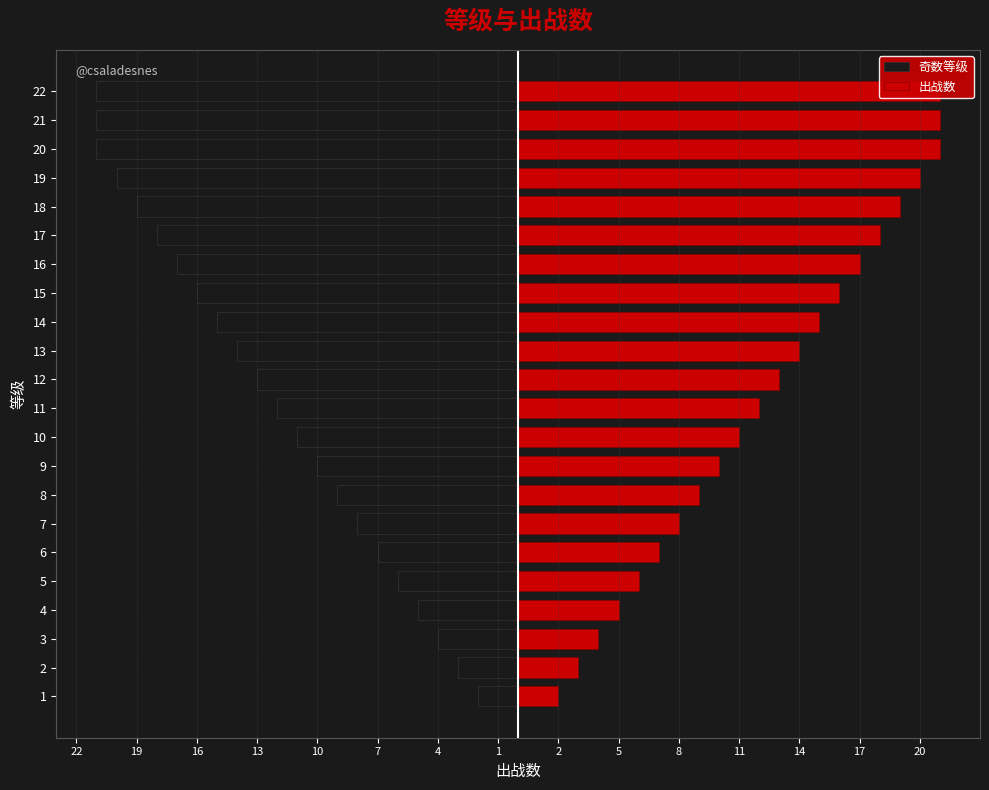

Reading left to right, what are all the values shown in this chart?

奇数等级: -2	-3	-4	-5	-6	-7	-8	-9	-10	-11	-12	-13	-14	-15	-16	-17	-18	-19	-20	-21	-21	-21
出战数: 2	3	4	5	6	7	8	9	10	11	12	13	14	15	16	17	18	19	20	21	21	21